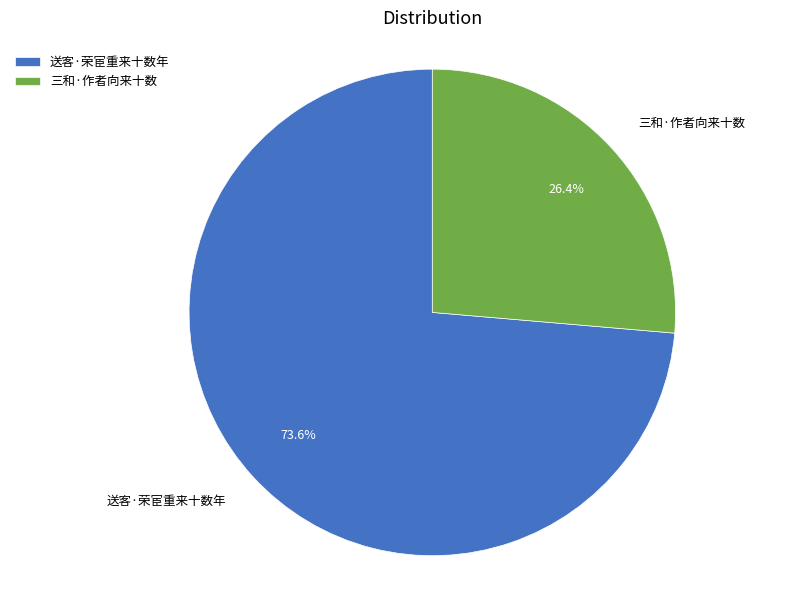

Is it true that 三和·作者向来十数 is 26% of the pie?

True